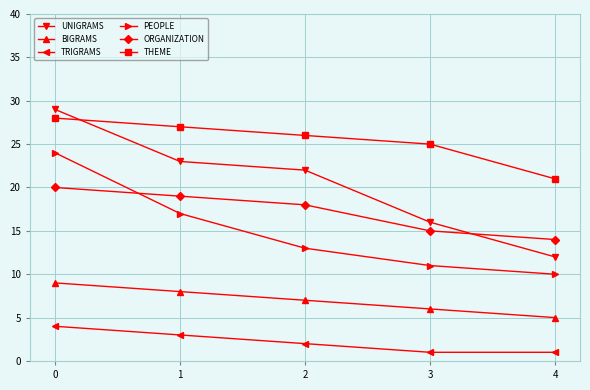

What is the sum of the THEME values at 2 and 3?

51